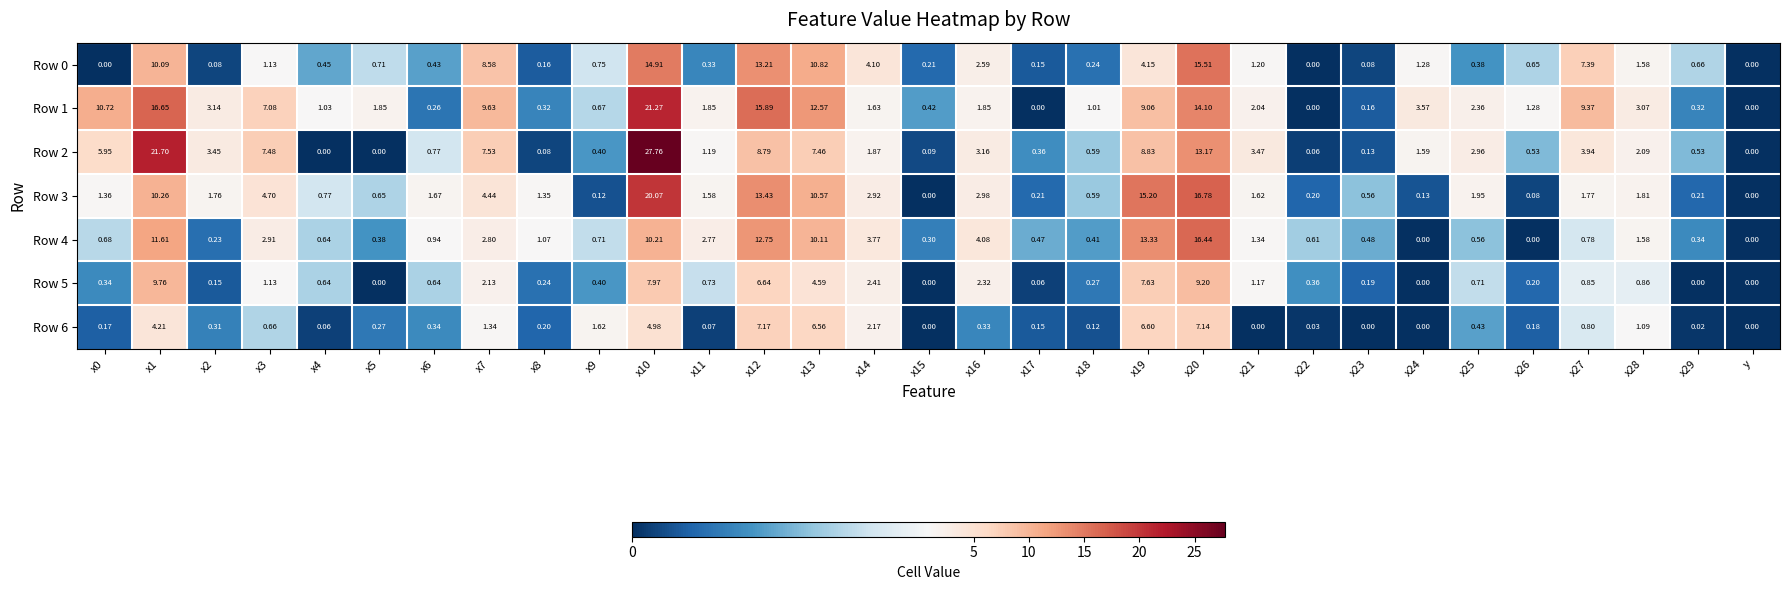

Is the value of Row 4 at x12 greater than the value of Row 3 at x26?

Yes